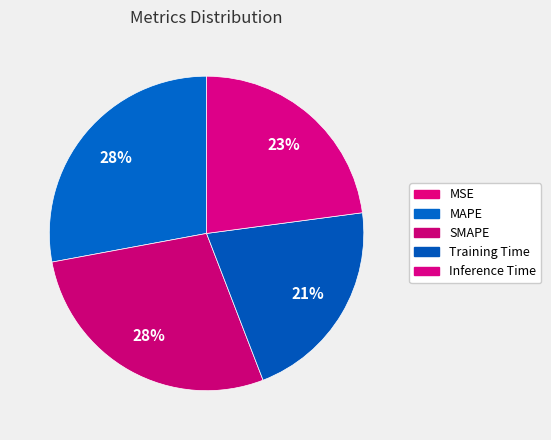

To the nearest percent, what is the combined percentage of MSE and Training Time?

21%